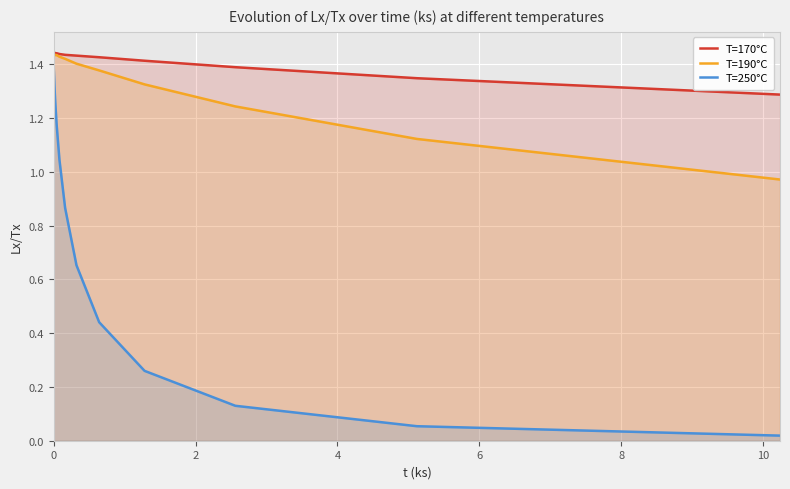

What is the value of the T=170°C point at the 7th from the left?

1.4